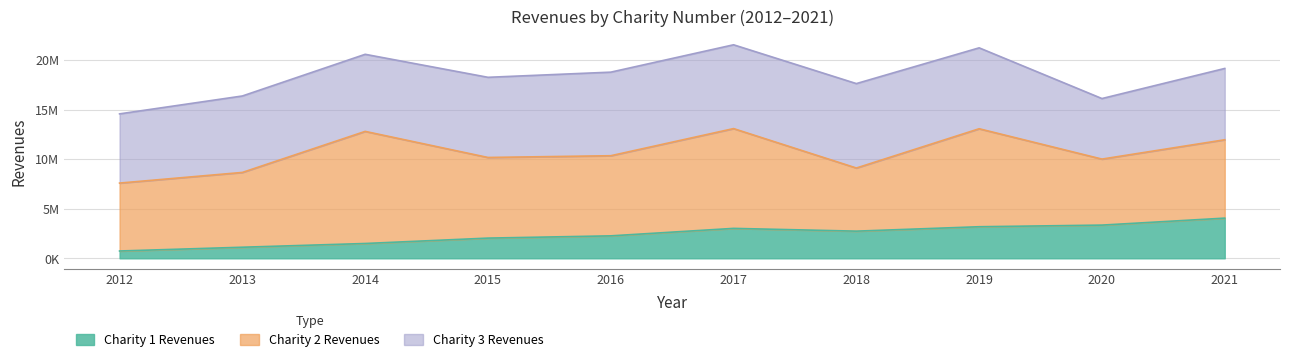

Where is the first local minimum for Charity 1 Revenues?

2018